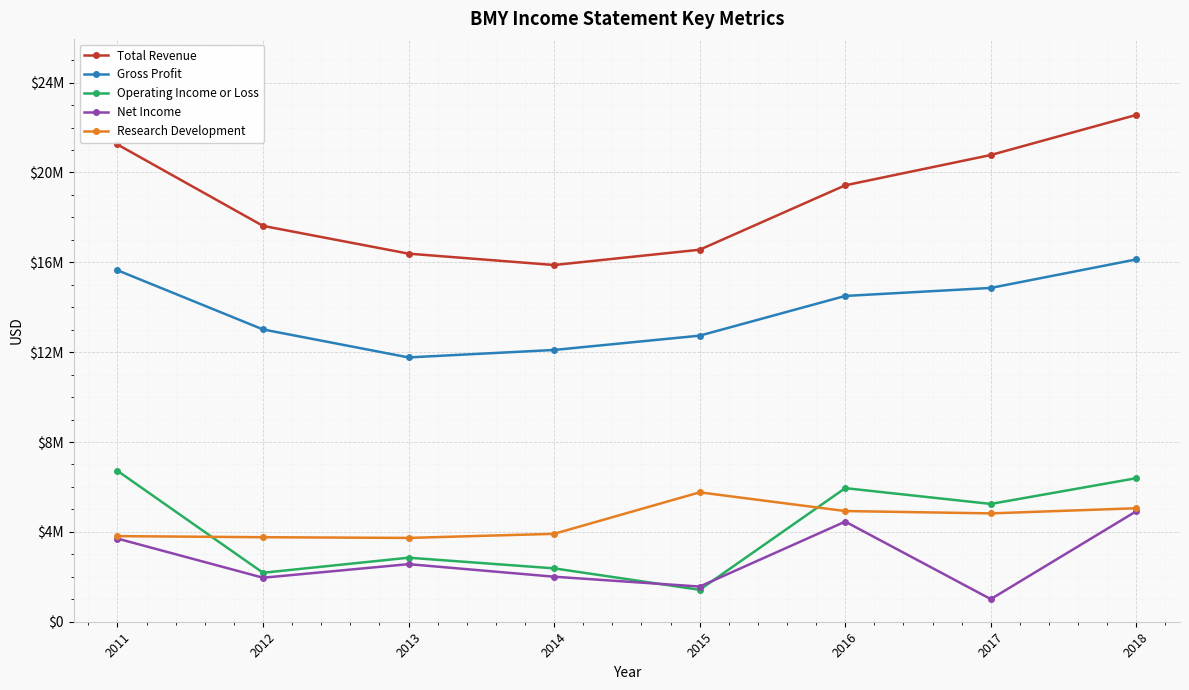

What are all the series names shown in the legend?

Total Revenue, Gross Profit, Operating Income or Loss, Net Income, Research Development